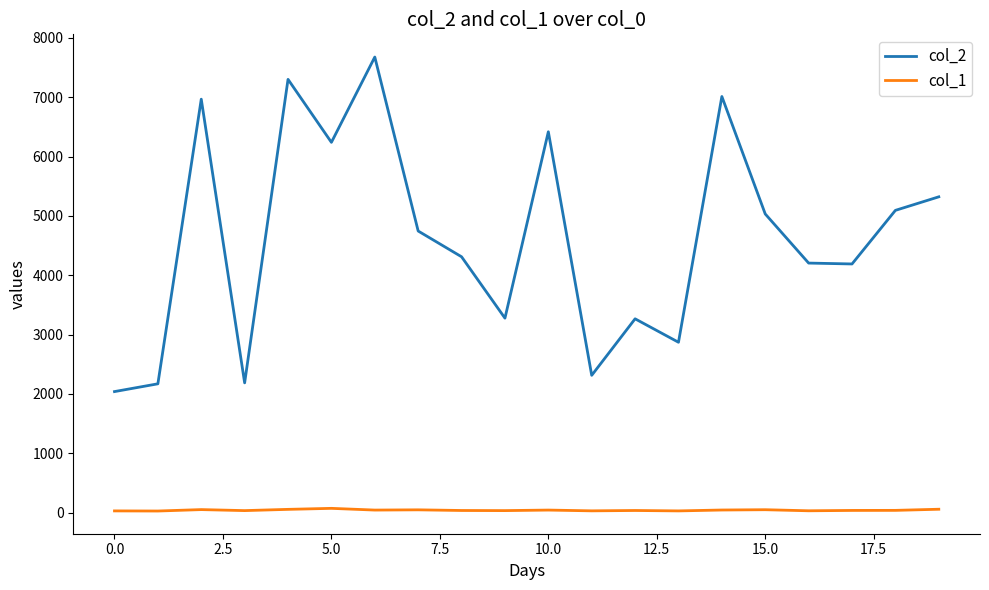

True or false: col_1 and col_2 intersect in this chart.

False